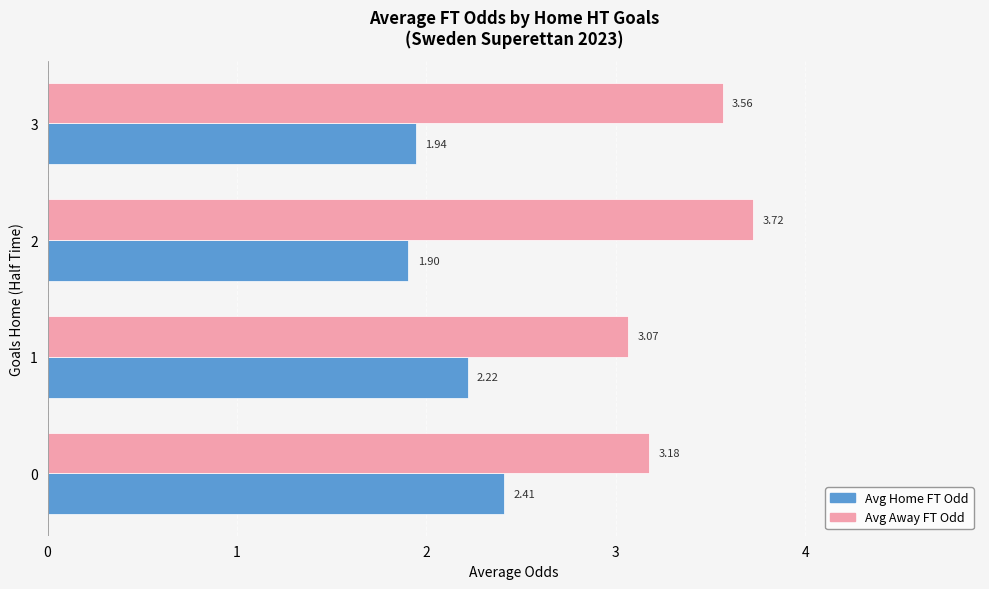

Which series has the largest total across all categories?

Avg Away FT Odd